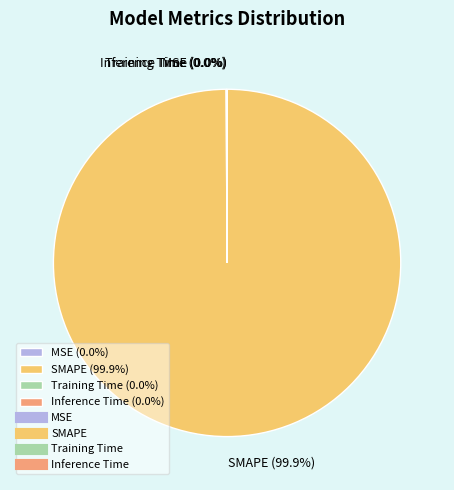

Is there any slice that represents more than half of the pie?

Yes